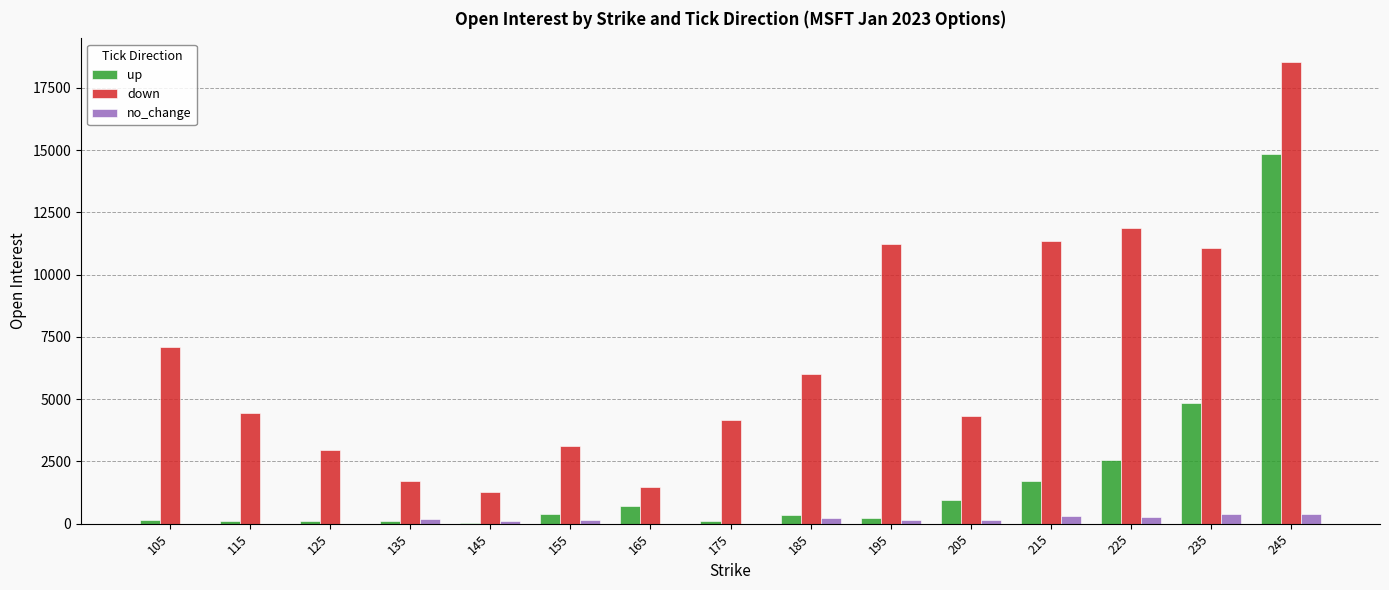

What is the sum of all no_change values?

2314